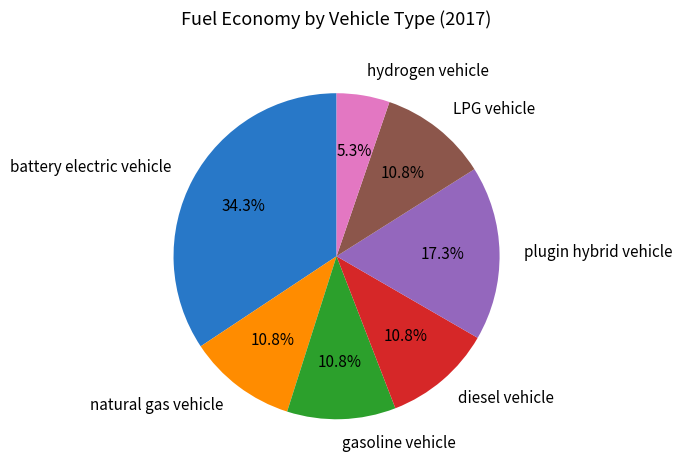

To the nearest percent, what is the combined percentage of plugin hybrid vehicle and battery electric vehicle?

52%